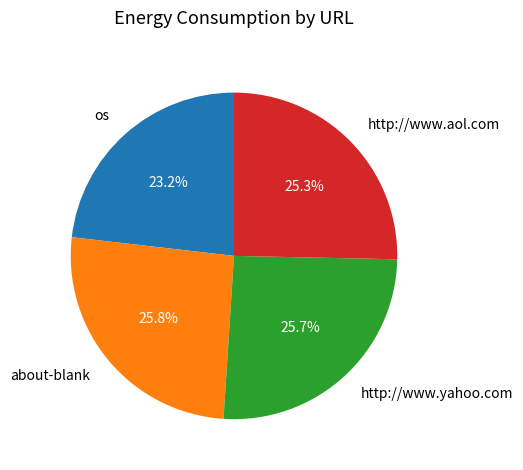

True or false: os accounts for 23% of the total.

True